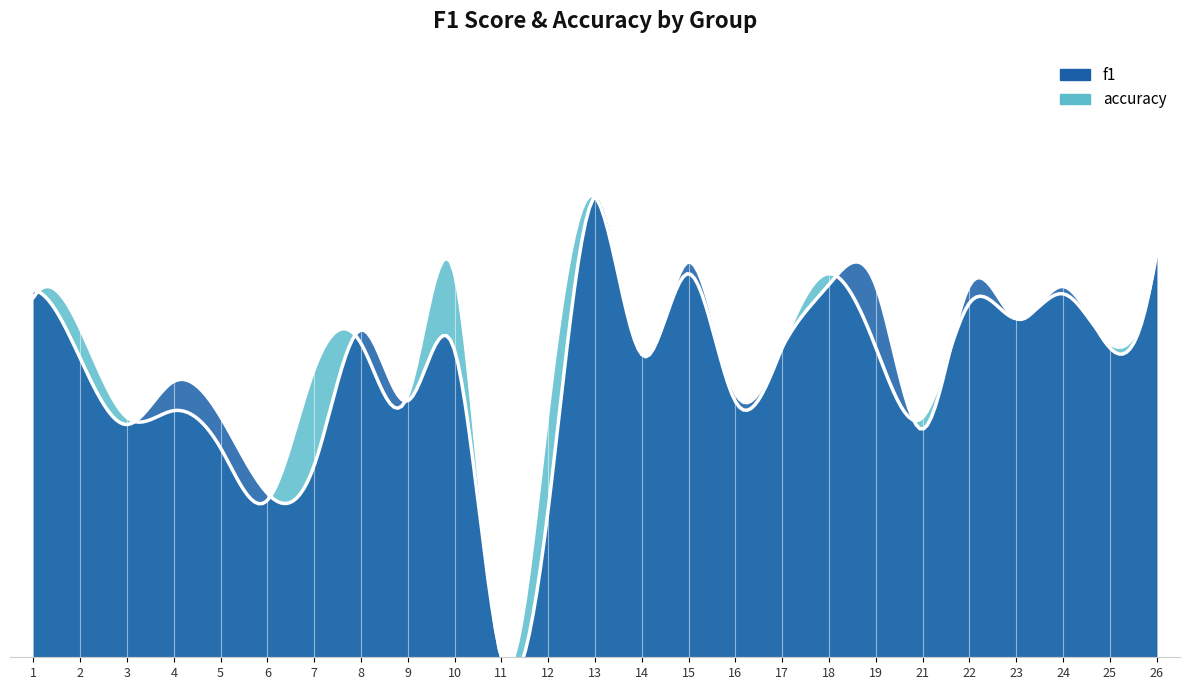

At 24, list the series in order from largest to smallest.

f1, accuracy